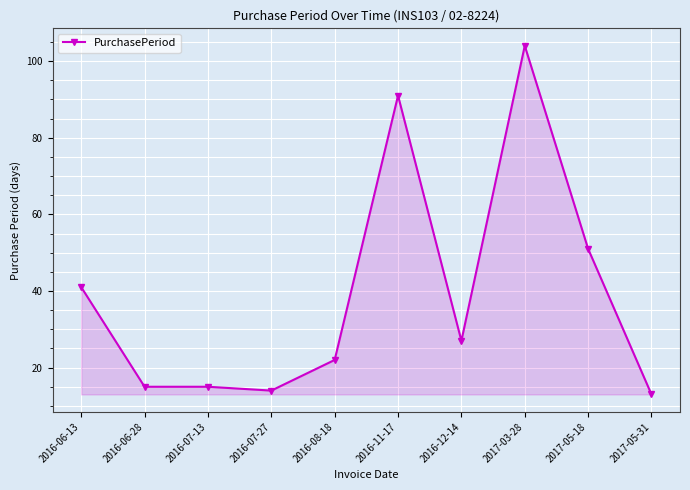

How many lines are shown in the chart?

1